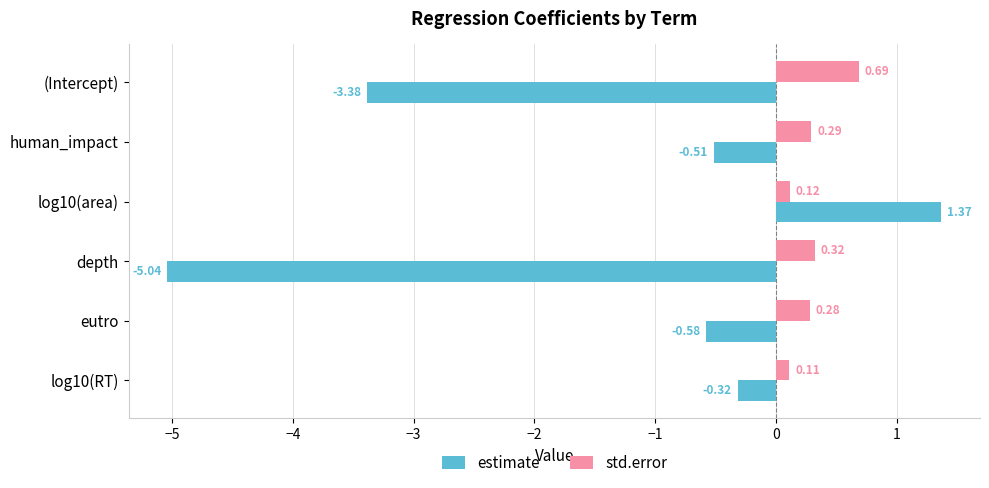

At which category is the sum across all series the highest?

log10(area)